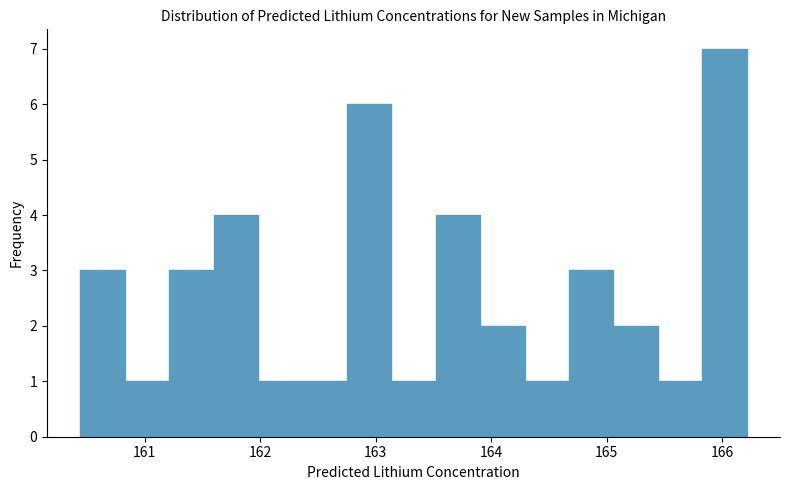

Around what value on the x-axis is the tallest bar? Give the approximate position of its centre, as read against the axis.

166.0